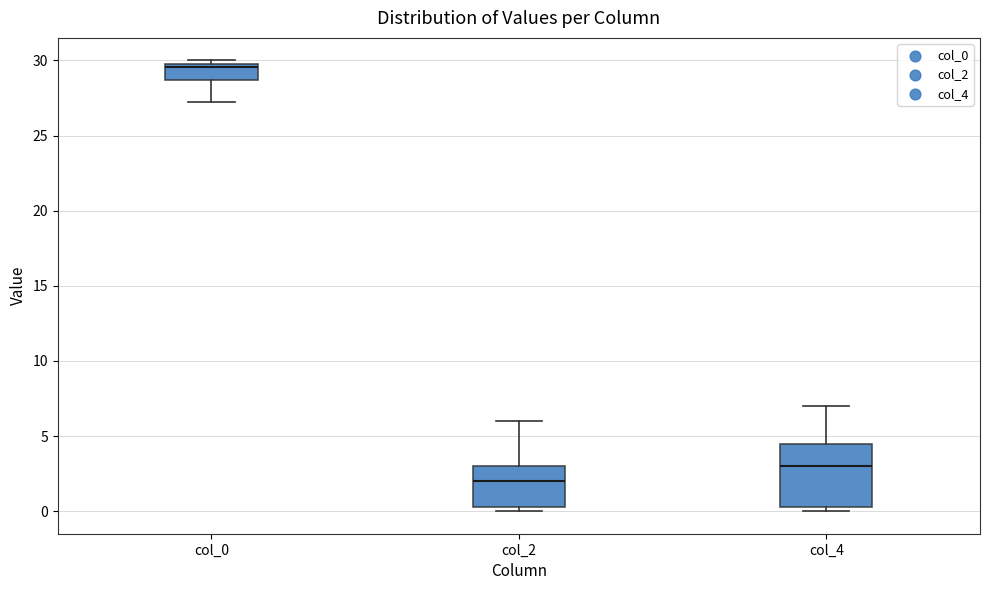

Reading left to right, transcribe this box plot: for each box, give where its median line is, the range the box spans, and where its two whiskers end, as read against the y-axis. The values are not printed on the chart, so give them approximately, as read against the axis.

col_0: median 29.5, box 28.5 to 30.0, whiskers 27.5 to 30.0 (just above the box's upper edge)
col_2: median 2.0, box 0.5 to 3.0, whiskers 0.0 to 6.0
col_4: median 3.0, box 0.5 to 4.5, whiskers 0.0 to 7.0